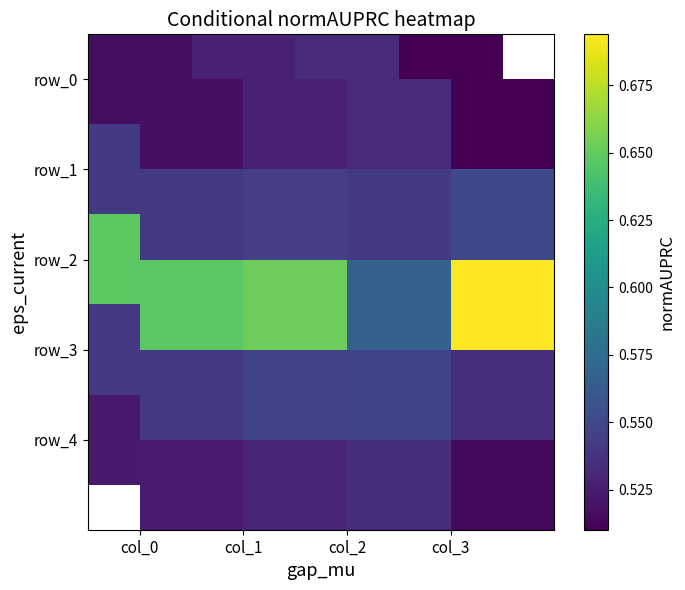

Reading right to left, list all the values displayed in this chart.

row_0: col_3=0.5	col_2=0.5	col_1=0.5	col_0=0.5
row_1: col_3=0.6	col_2=0.5	col_1=0.5	col_0=0.5
row_2: col_3=0.7	col_2=0.6	col_1=0.7	col_0=0.6
row_3: col_3=0.5	col_2=0.5	col_1=0.5	col_0=0.5
row_4: col_3=0.5	col_2=0.5	col_1=0.5	col_0=0.5